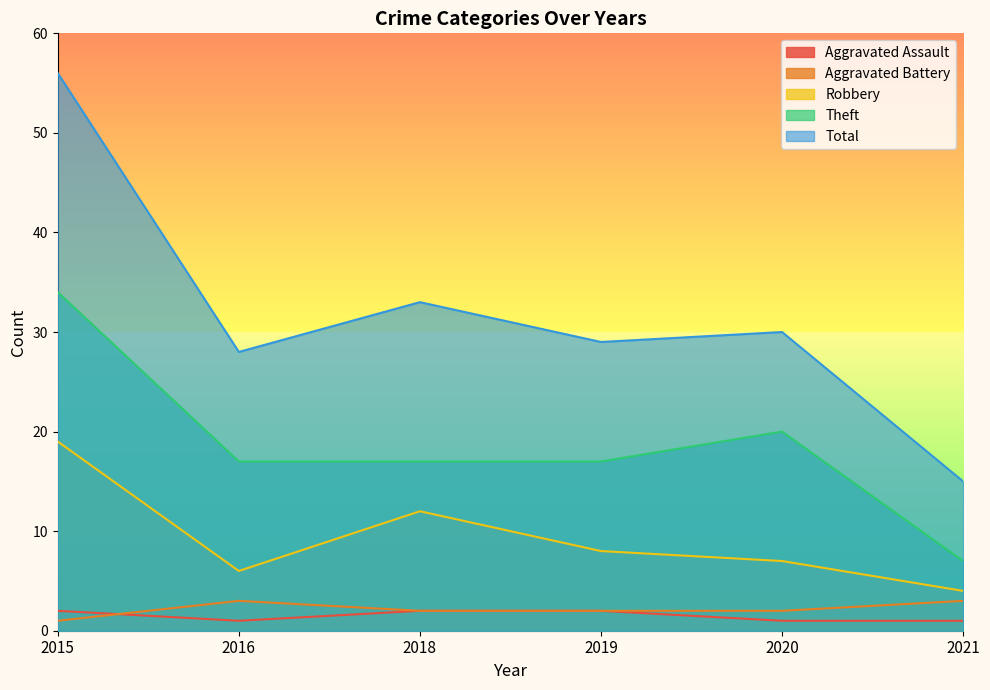

How many lines are shown in the chart?

5